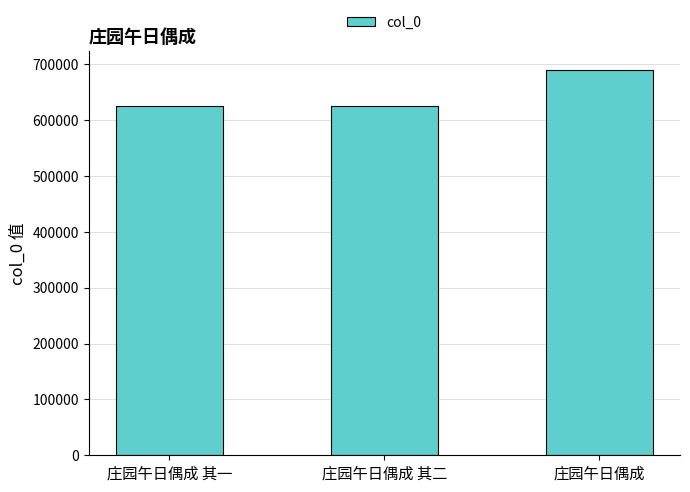

What is the sum of the values at 庄园午日偶成 and 庄园午日偶成 其一?

1312839